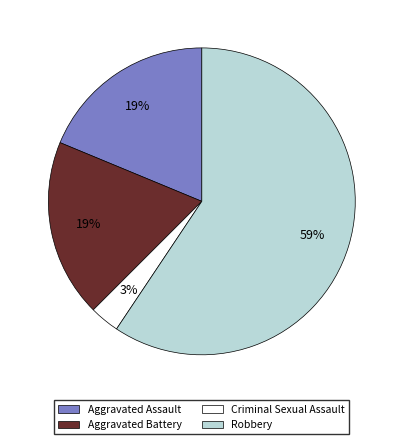

Do Aggravated Battery and Criminal Sexual Assault together represent more than half of the pie?

No